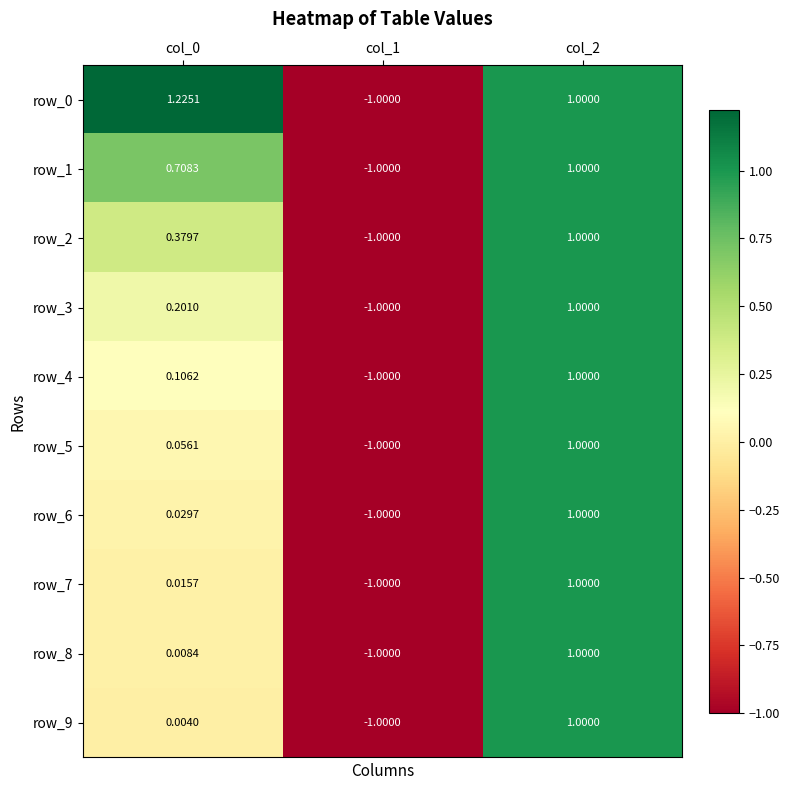

Is the value of row_7 at col_0 greater than the value of row_2 at col_2?

No